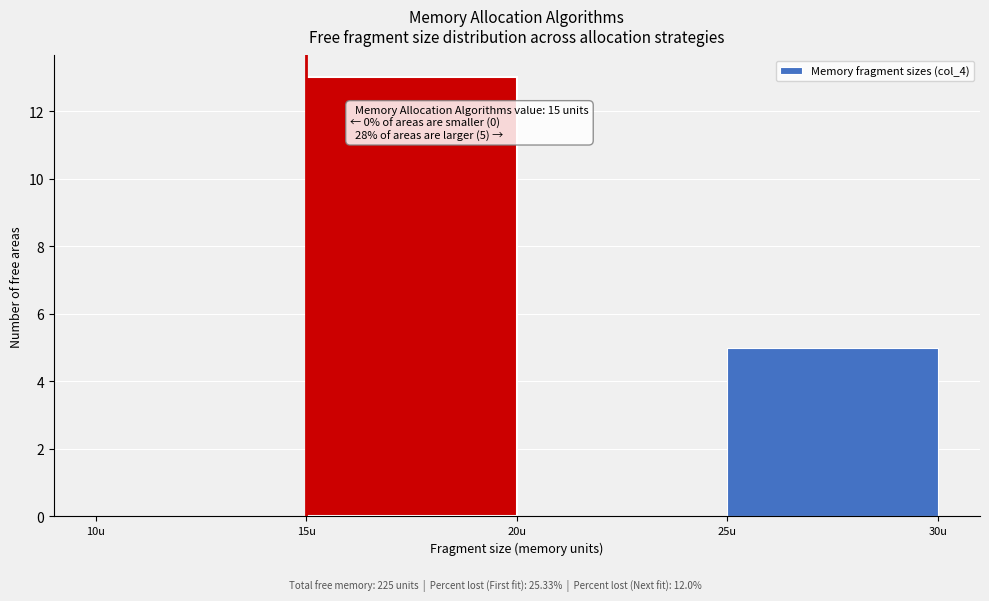

Which range on the x-axis has the tallest bar?

15 to 20